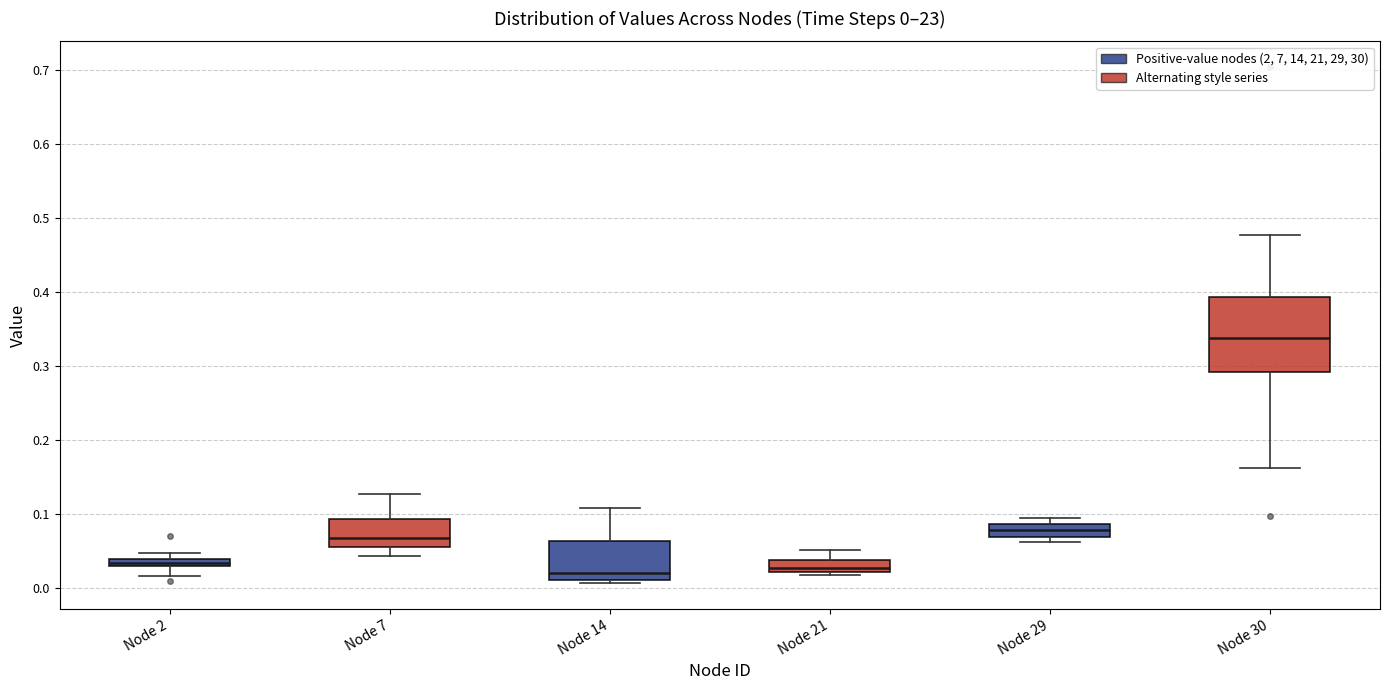

Which box has the highest median line?

Node 30